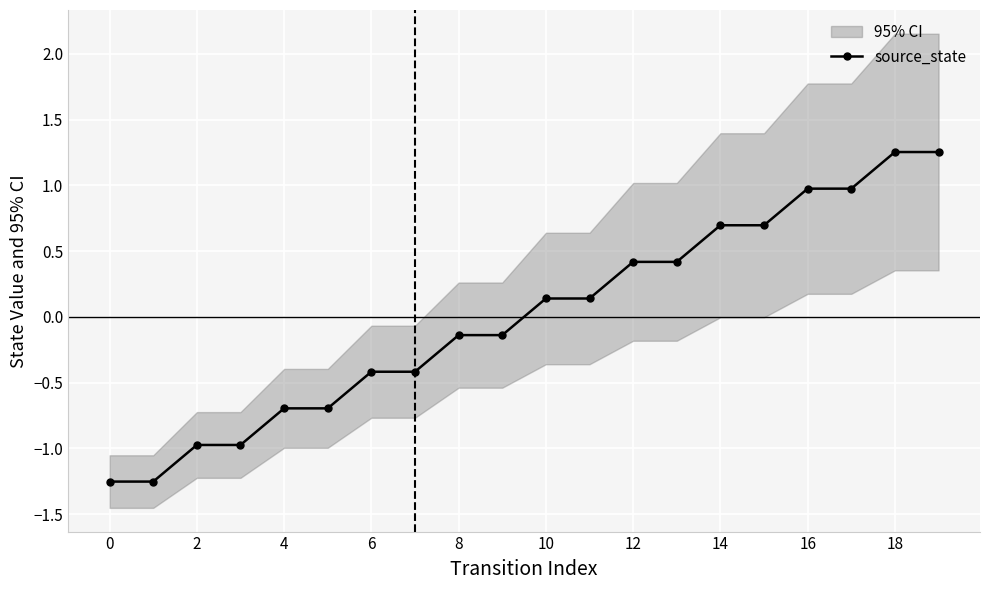

Count the number of values greater than 0.

10